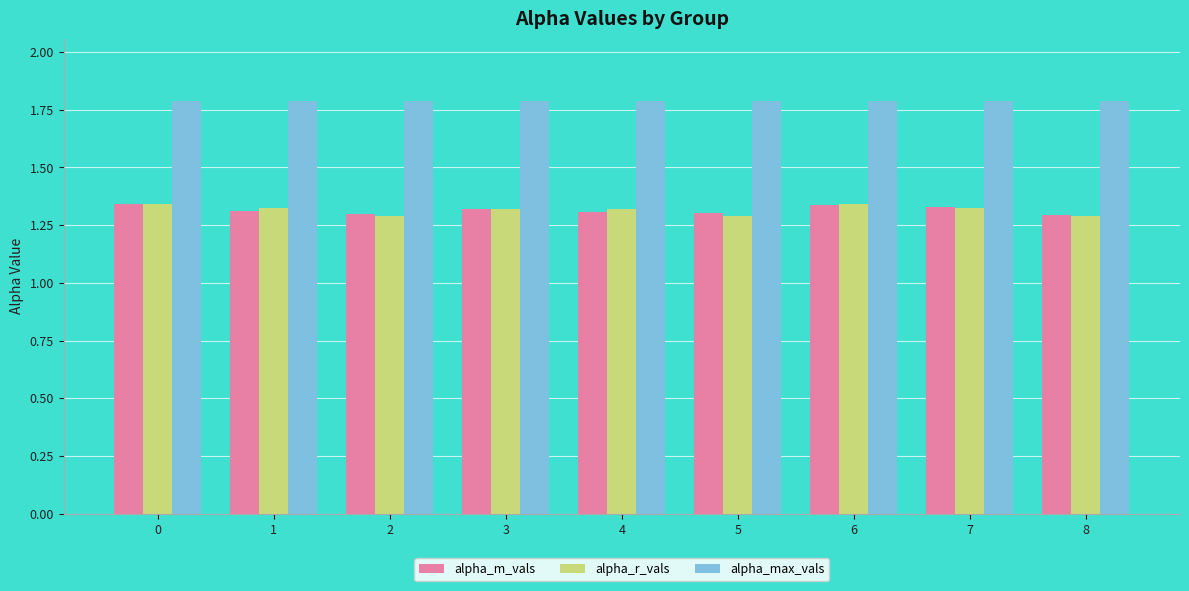

What is the maximum value shown in the chart?

1.8